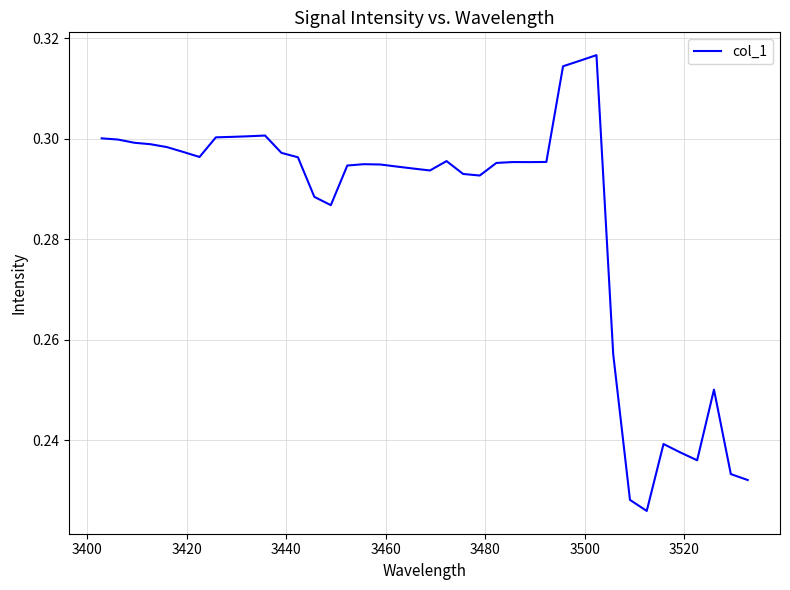

What is the smallest value displayed?

0.2